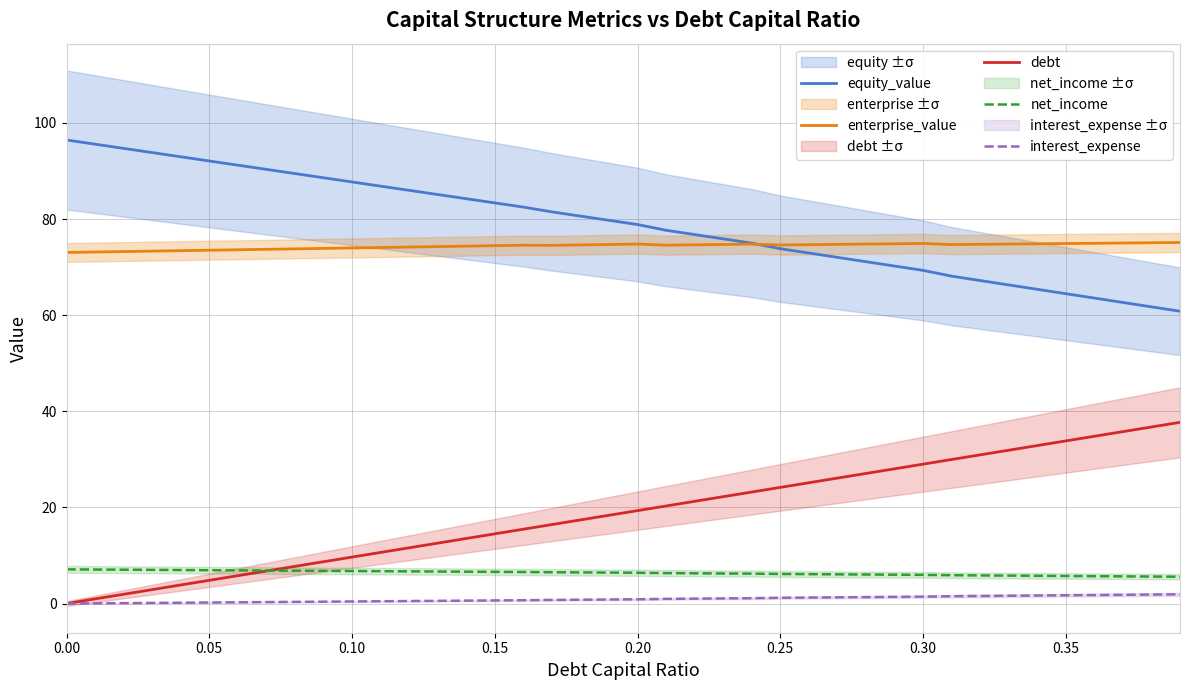

What is the greatest value displayed?

96.5